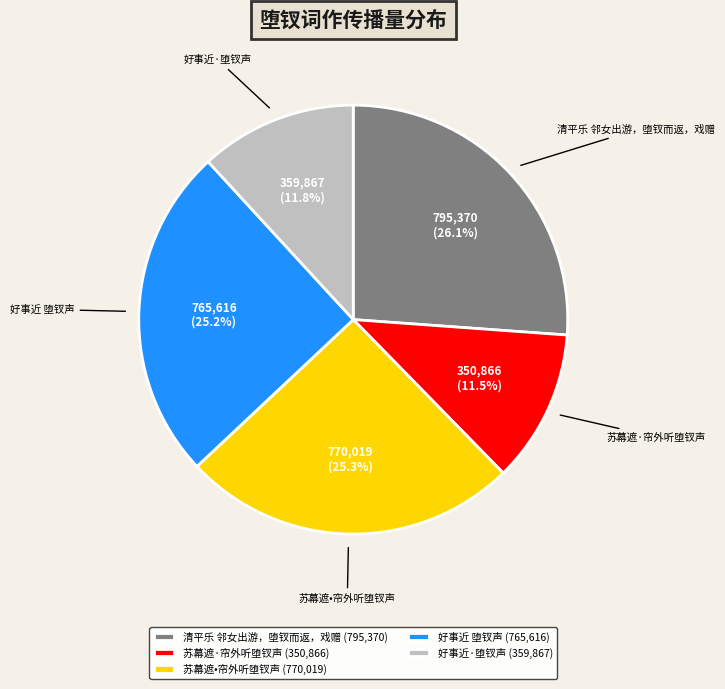

What is the ratio of the value at 清平乐 邻女出游，堕钗而返，戏赠 to the value at 好事近 堕钗声?

1.0